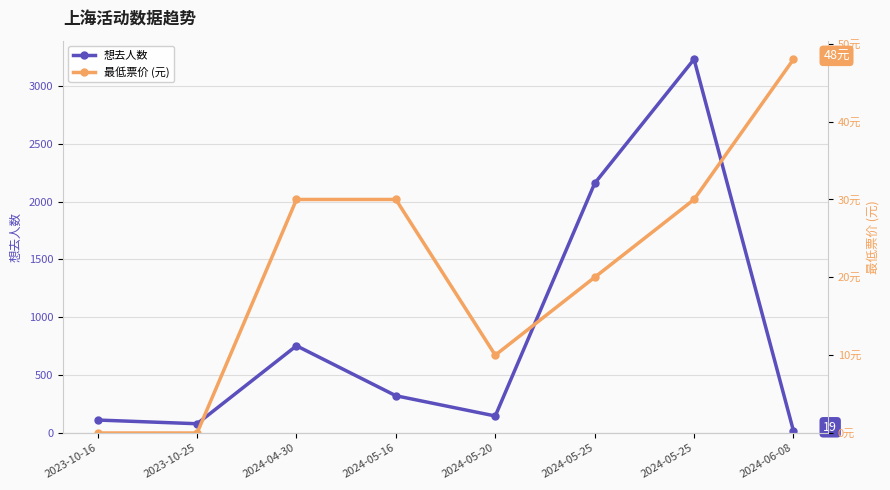

What is the difference between the second highest and minimum values in the 最低票价 (元) series?

30